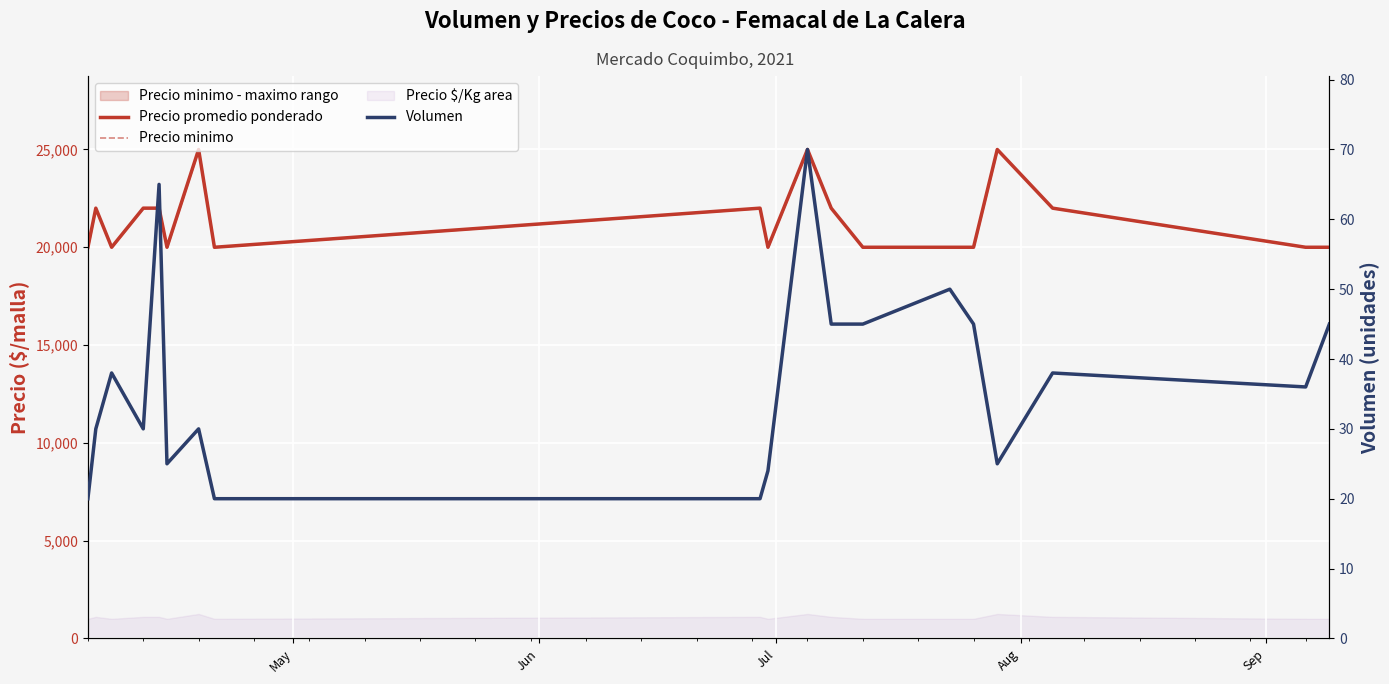

Which series has the largest total across all categories?

Precio promedio ponderado